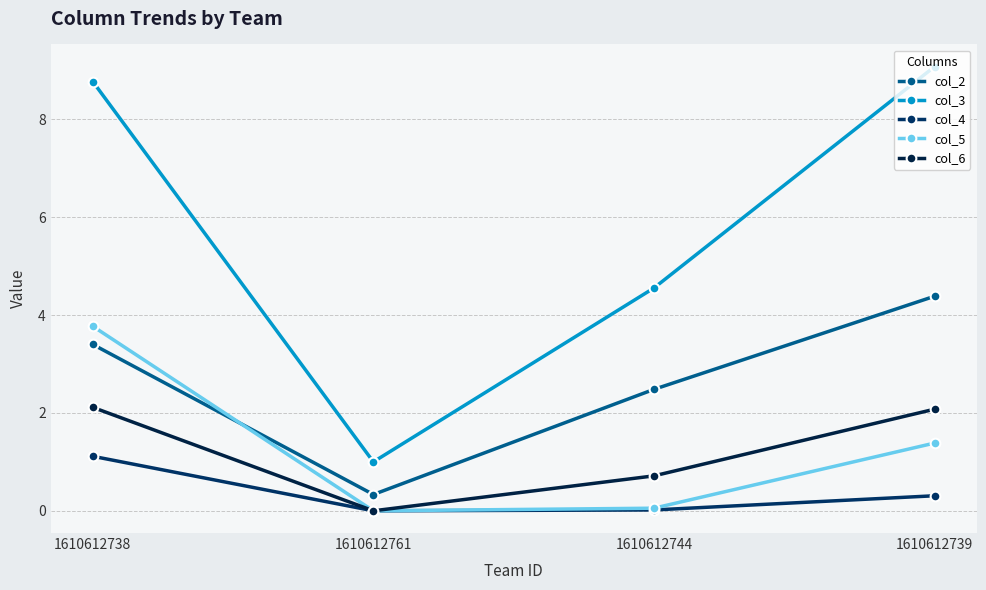

Reading left to right, transcribe all the data shown in this chart.

col_2: 1610612738=3.4	1610612761=0.3	1610612744=2.5	1610612739=4.4
col_3: 1610612738=8.8	1610612761=1.0	1610612744=4.6	1610612739=9.1
col_4: 1610612738=1.1	1610612761=0.0	1610612744=0.0	1610612739=0.3
col_5: 1610612738=3.8	1610612761=0.0	1610612744=0.1	1610612739=1.4
col_6: 1610612738=2.1	1610612761=0.0	1610612744=0.7	1610612739=2.1